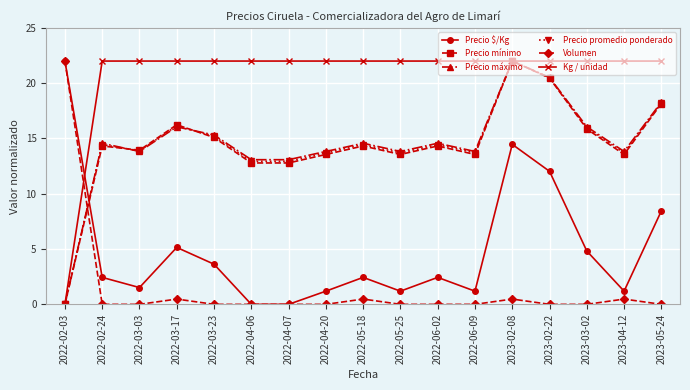

Between 2022-04-20 and 2023-03-02, which series saw the biggest shift?

Precio $/Kg